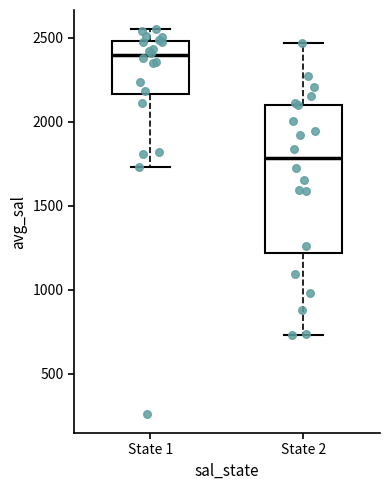

Which box's median line is the highest?

State 1